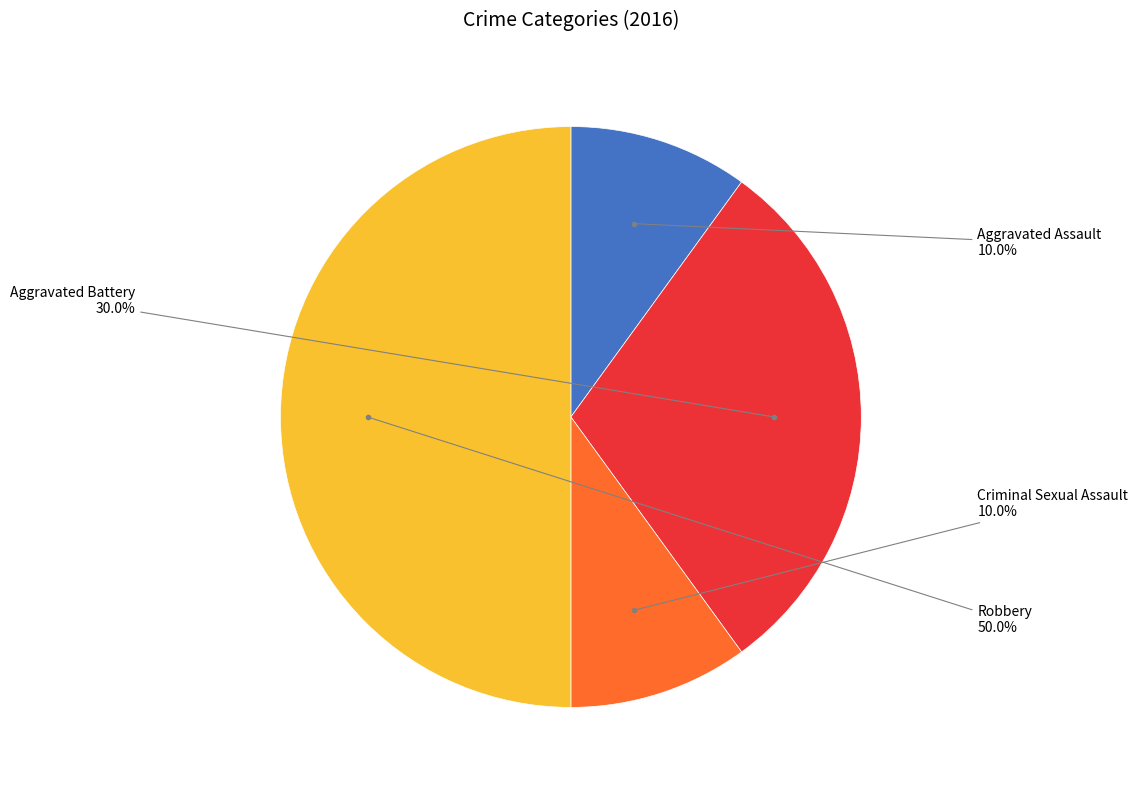

What is the ratio of the value at Criminal Sexual Assault to the value at Aggravated Battery?

0.3